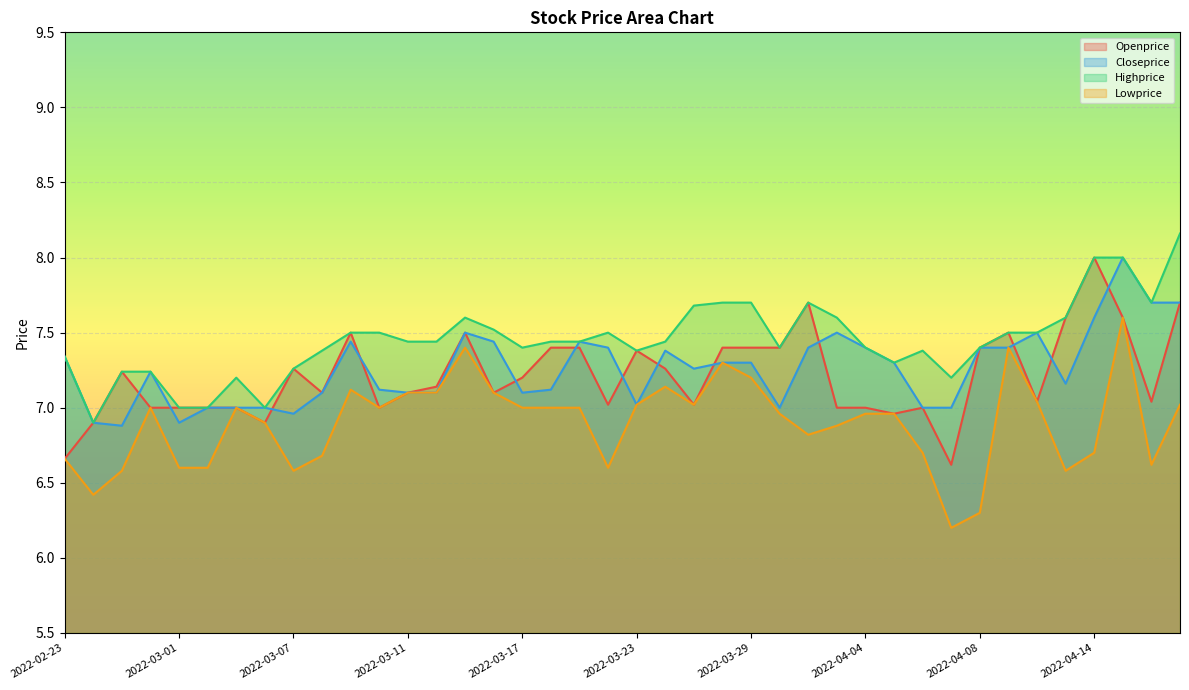

At which category does Highprice reach its first local valley?

2022-02-24